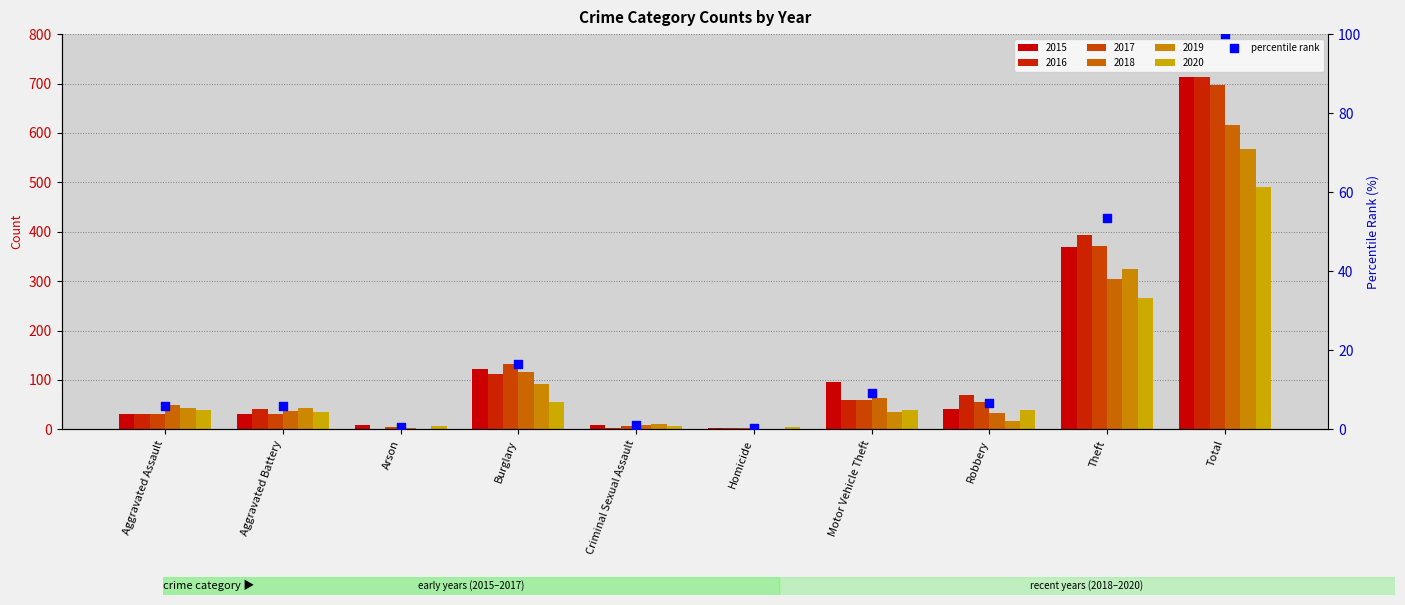

Between Arson and Robbery, which is larger?

Robbery